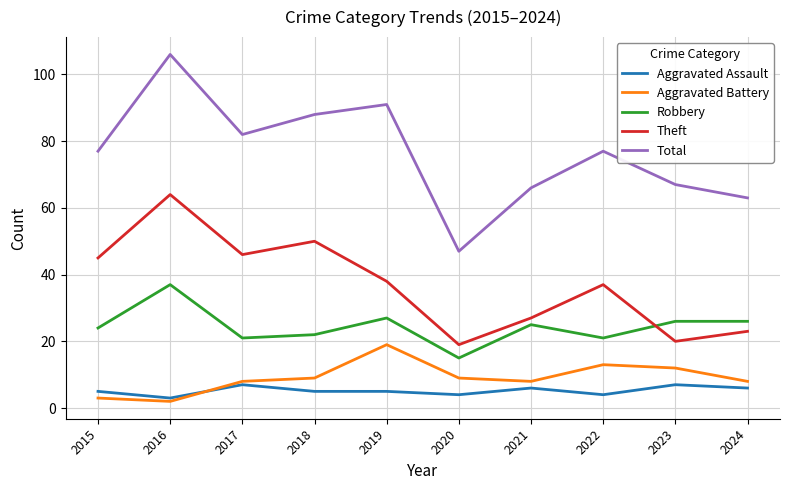

Reading left to right, extract all data points from this chart.

Aggravated Assault: 5	3	7	5	5	4	6	4	7	6
Aggravated Battery: 3	2	8	9	19	9	8	13	12	8
Robbery: 24	37	21	22	27	15	25	21	26	26
Theft: 45	64	46	50	38	19	27	37	20	23
Total: 77	106	82	88	91	47	66	77	67	63